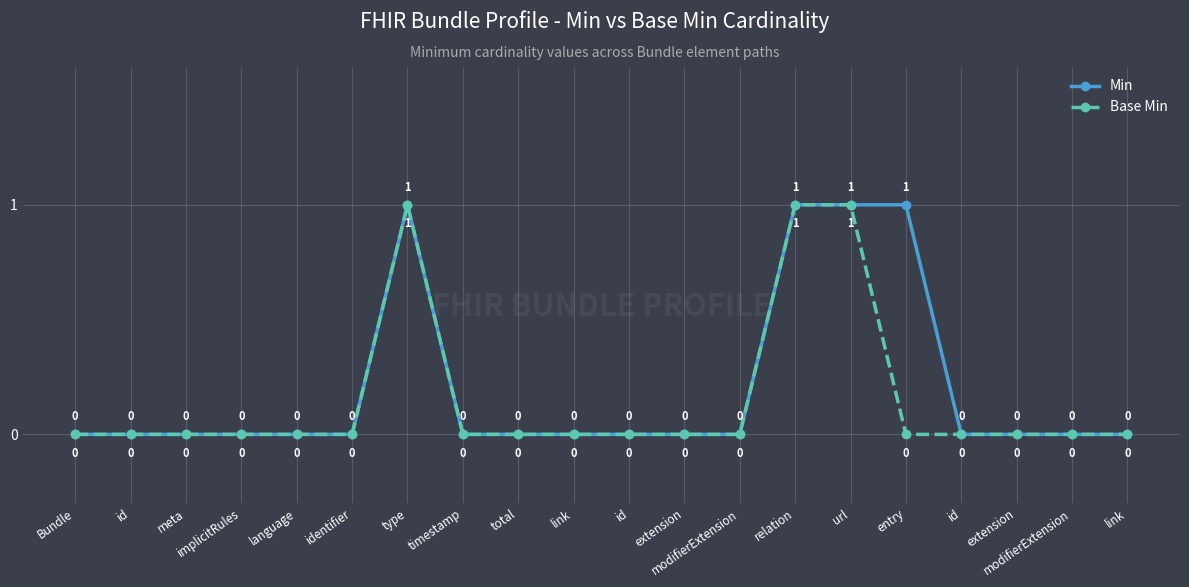

Rank the categories by Min value from highest to lowest.

type, relation, url, entry, Bundle, id, meta, implicitRules, language, identifier, timestamp, total, link, id, extension, modifierExtension, id, extension, modifierExtension, link